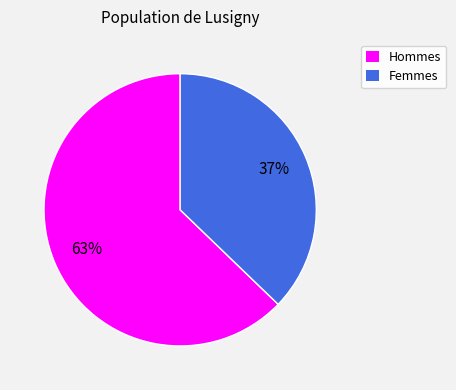

To the nearest percent, what portion does Femmes represent?

37%